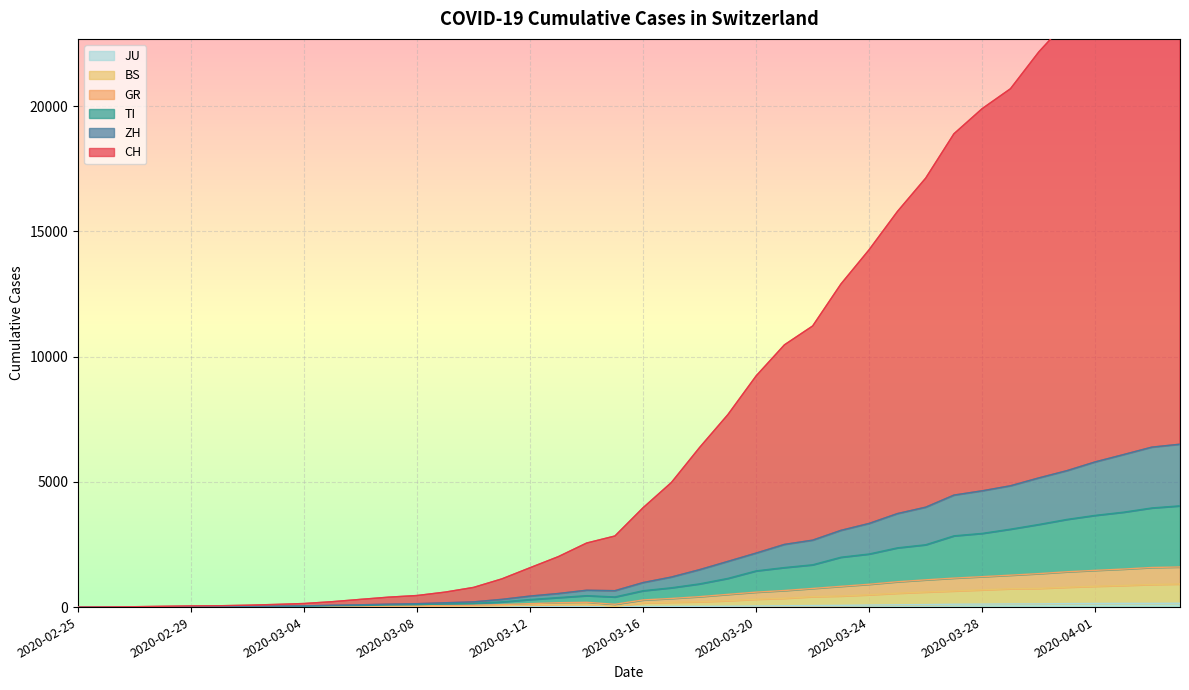

What position from the left is 2020-04-02?

38